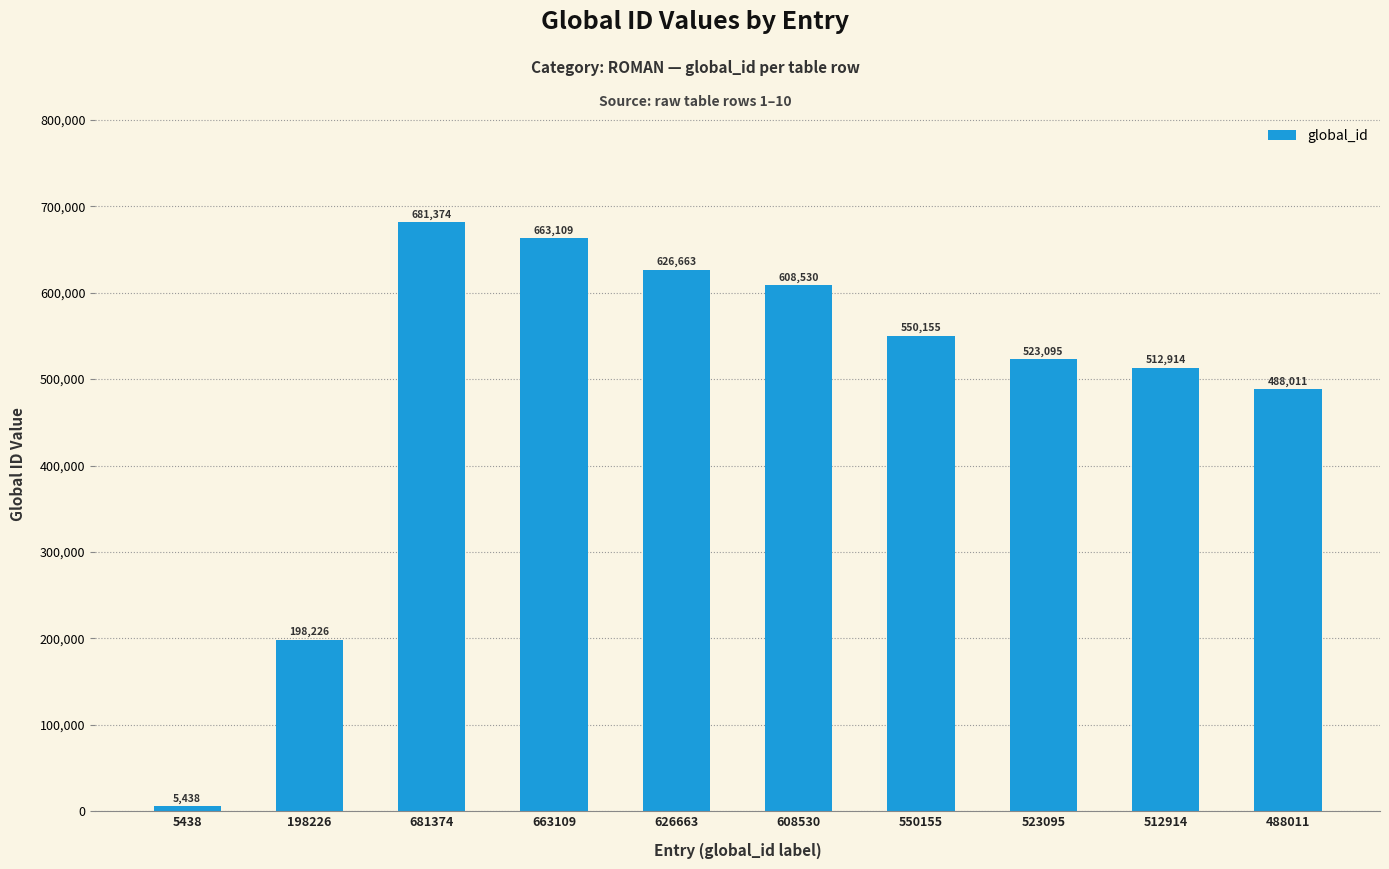

At which label is the value closest to 343406?

488011